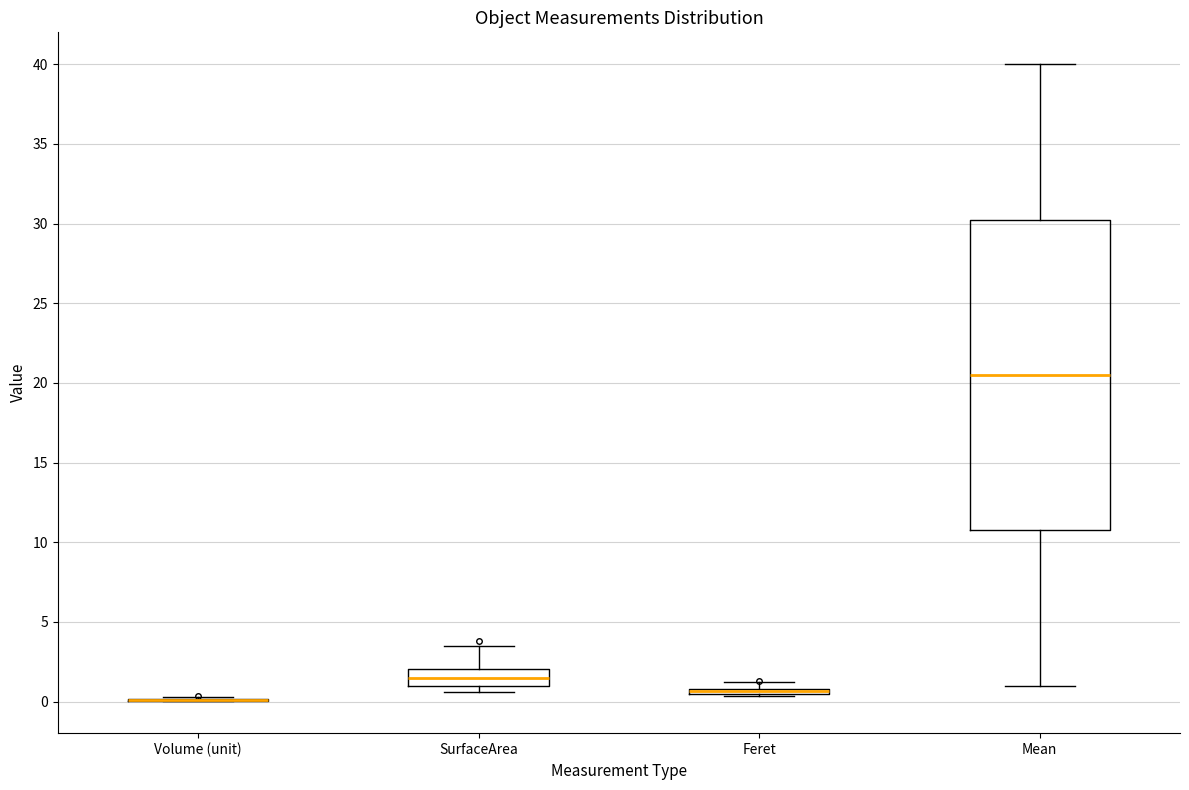

Where does the median line of the box for Mean sit on the y-axis? The values are not printed on the chart, so give them approximately, as read against the axis.

20.5